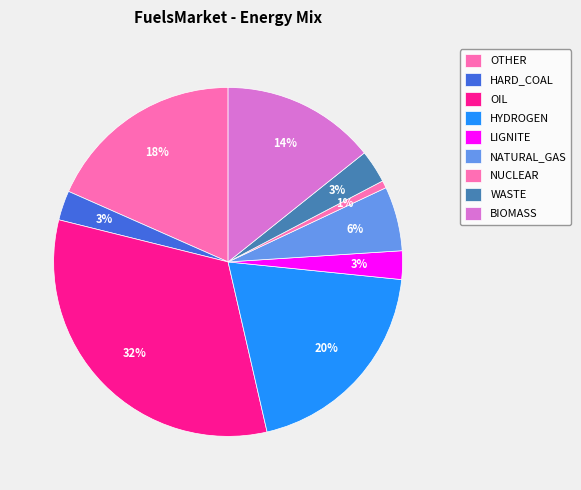

Is it true that HARD_COAL is 3% of the pie?

True